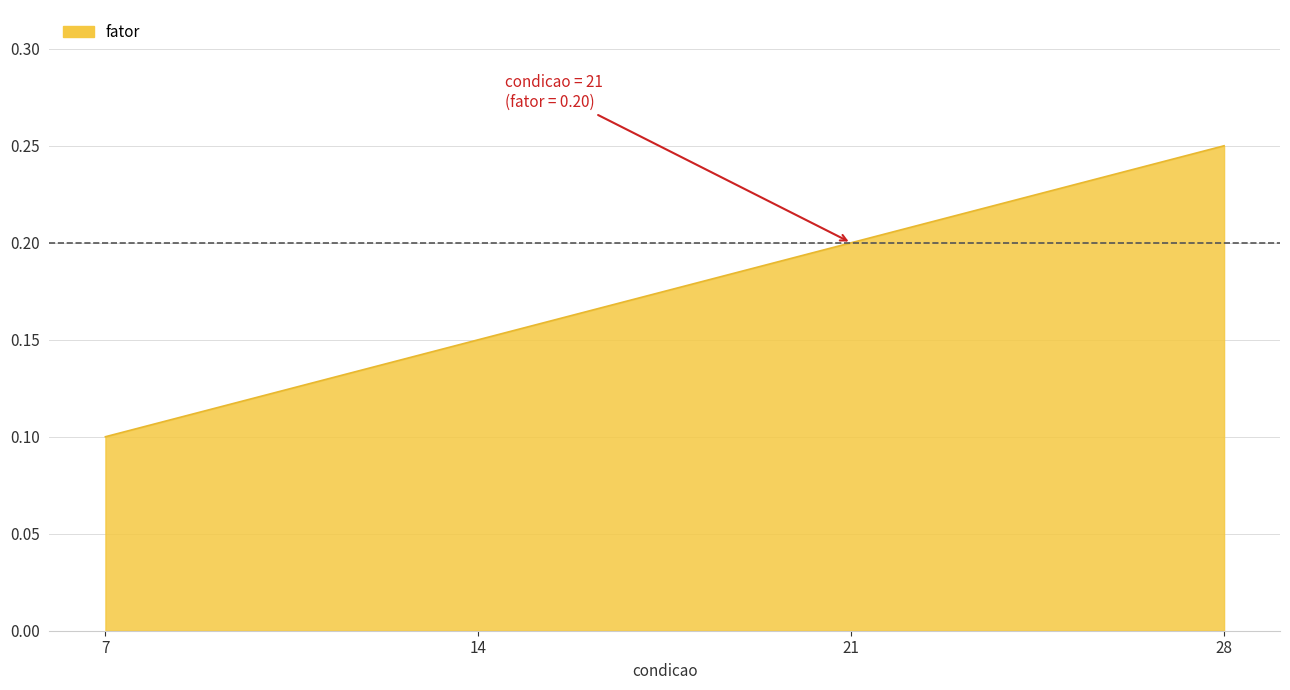

What is the sum of the values at 21 and 7?

0.3